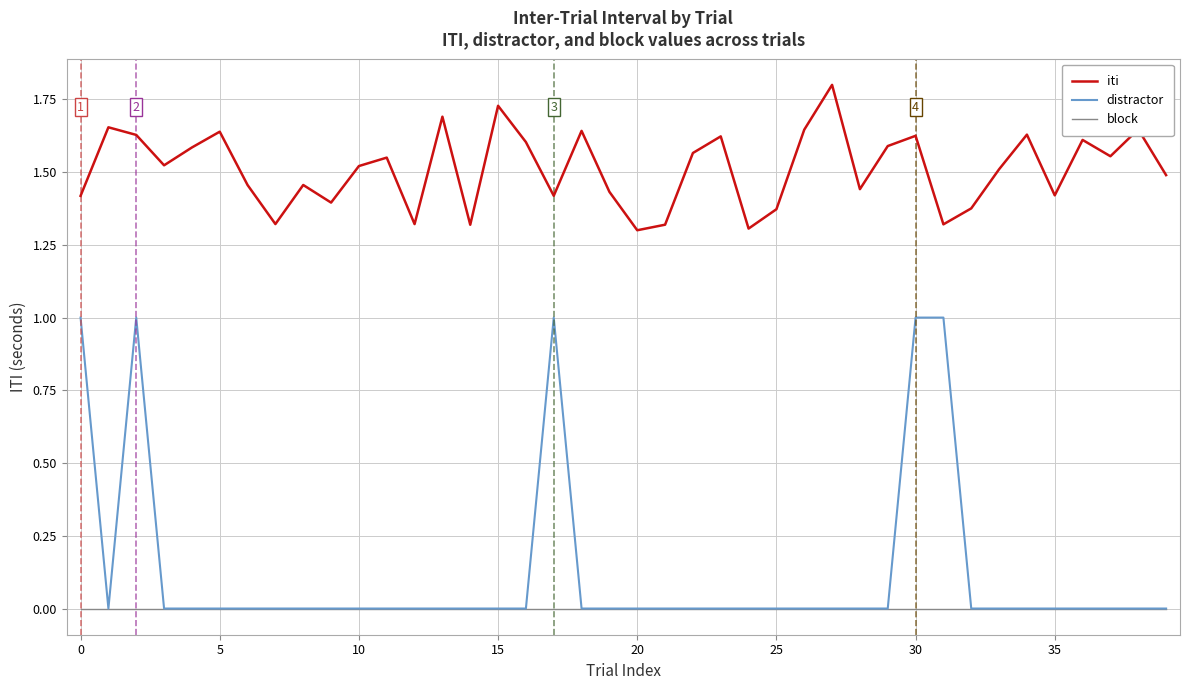

True or false: block and iti intersect in this chart.

False